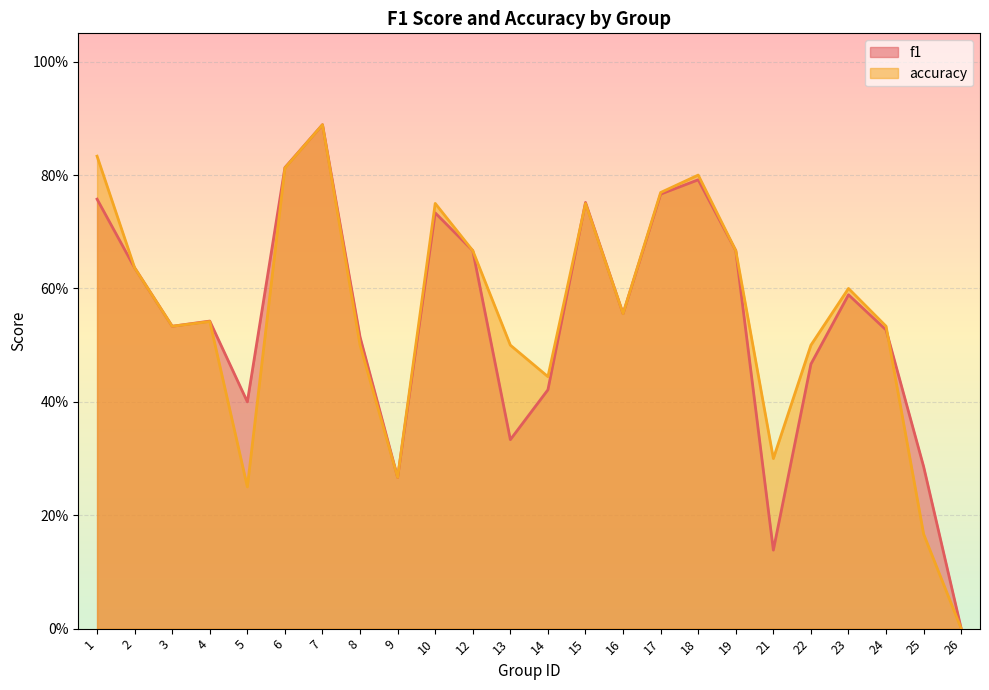

Rank the series at 10 from lowest to highest value.

f1, accuracy